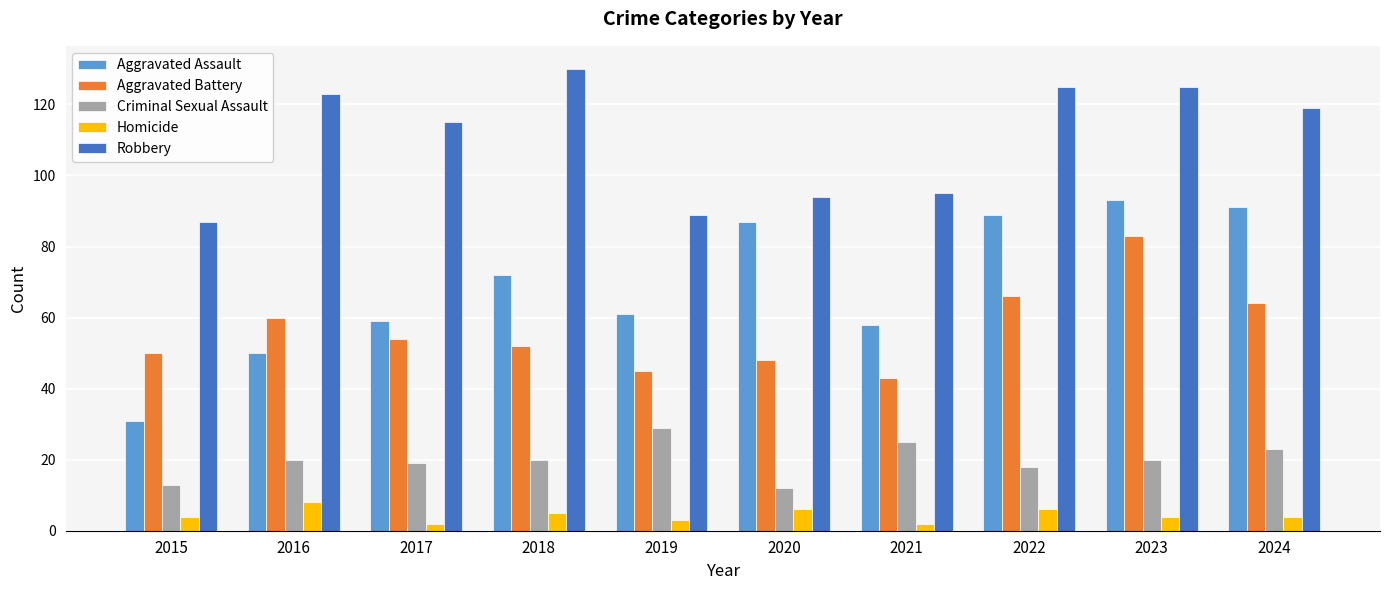

What are all the series names shown in the legend?

Aggravated Assault, Aggravated Battery, Criminal Sexual Assault, Homicide, Robbery